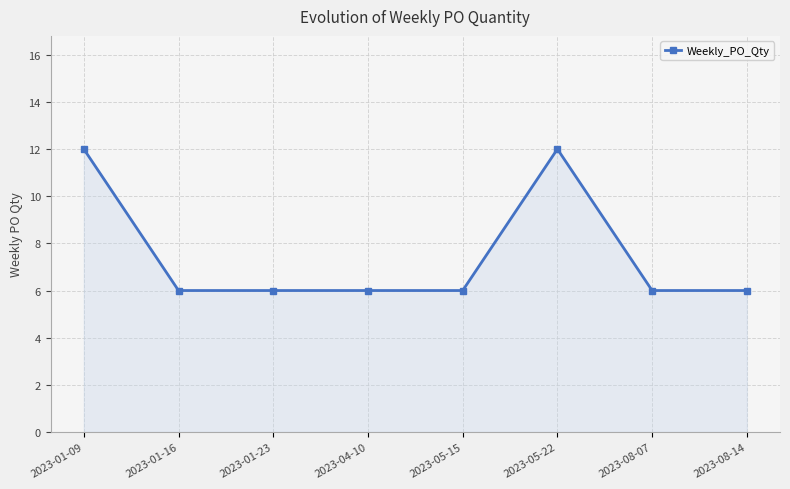

What is the minimum value shown in the chart?

6